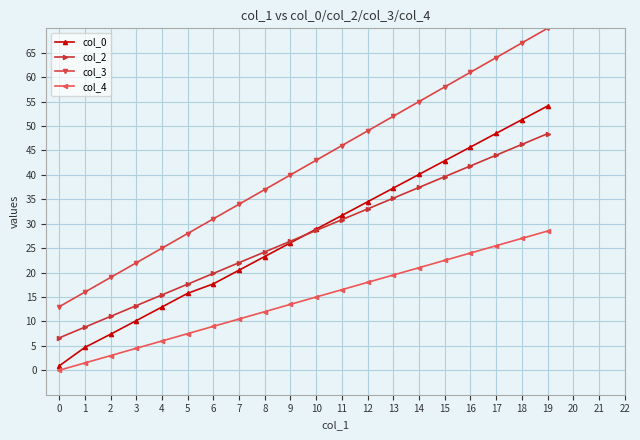

At which category is the sum across all series the highest?

19